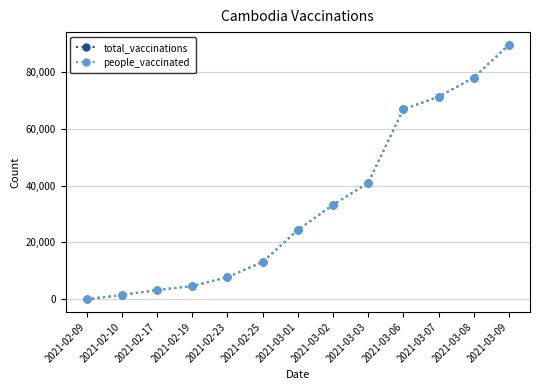

Does the chart have visible grid lines?

Yes